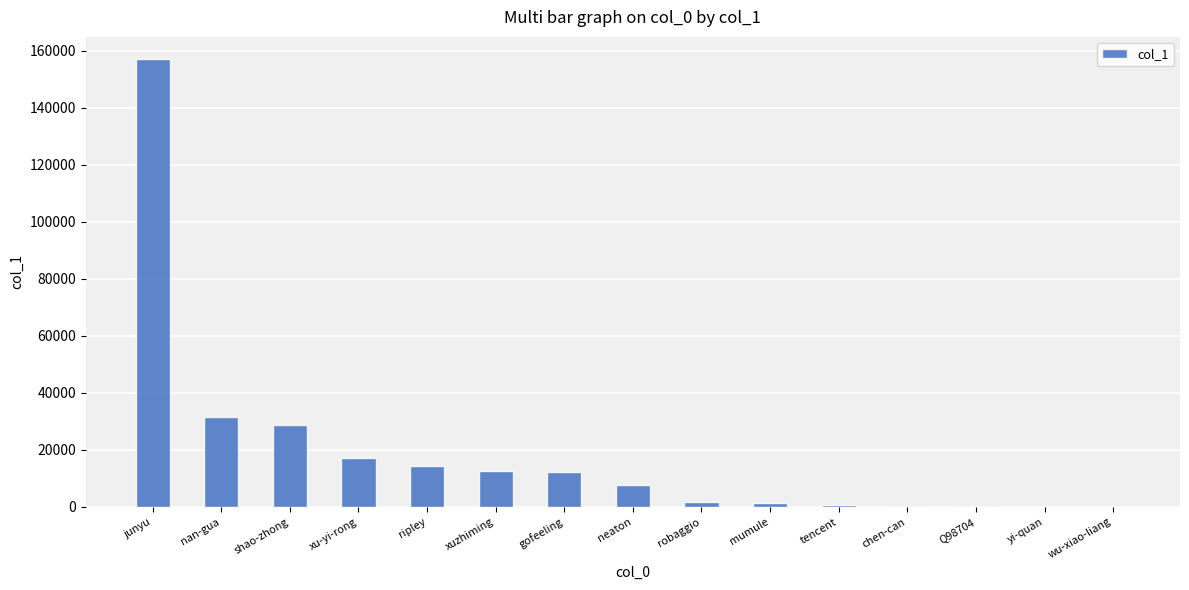

What is the sum of all values?

285677